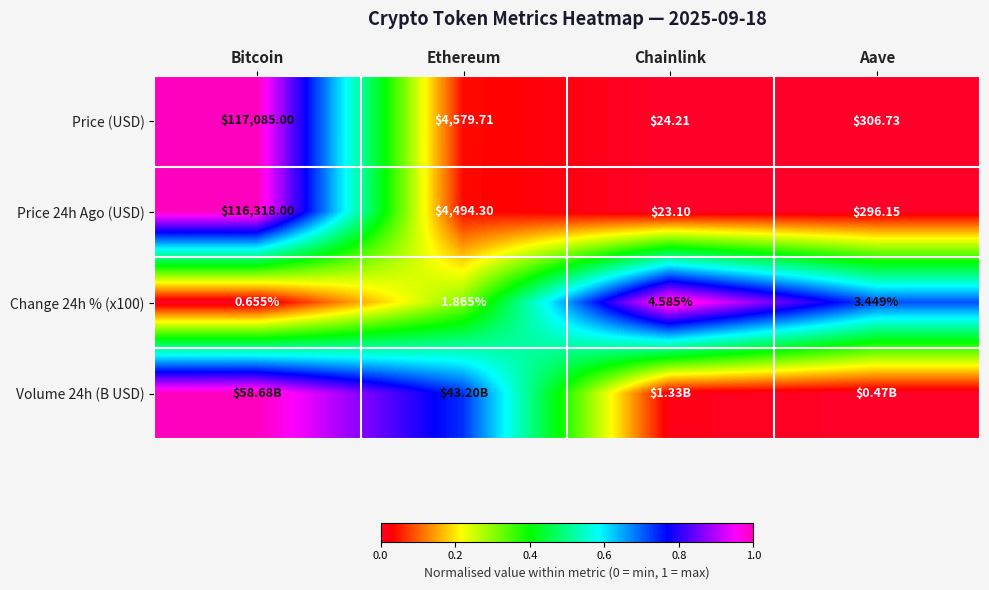

Is the value of Price 24h Ago (USD) at Bitcoin greater than the value of Price (USD) at Bitcoin?

No